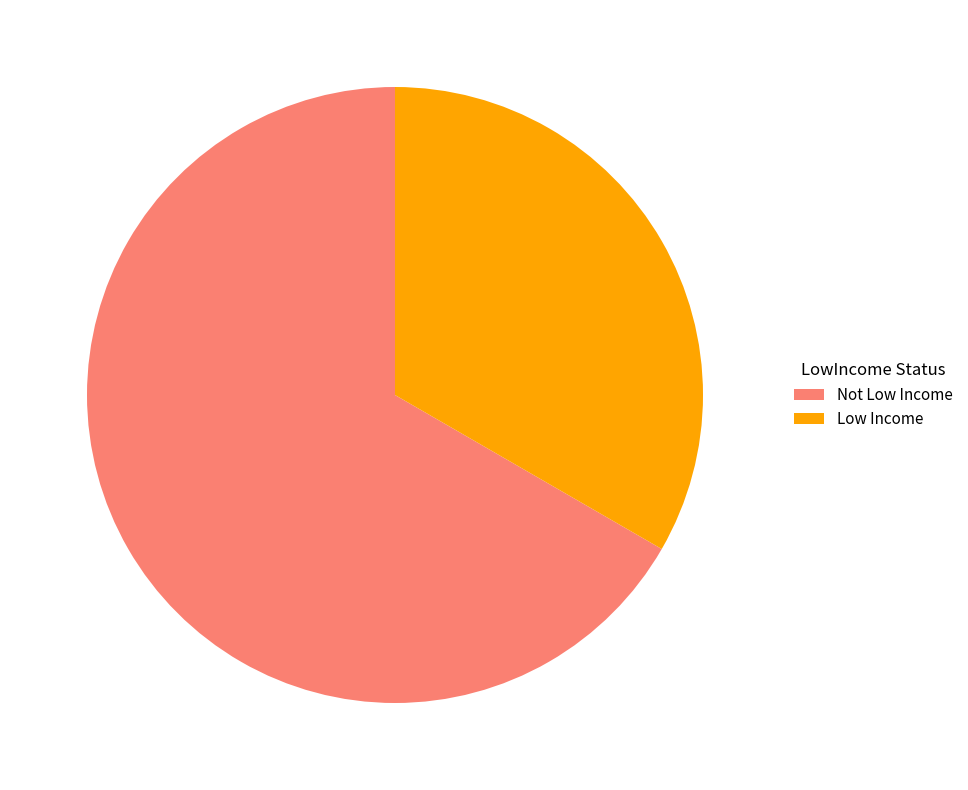

True or false: Not Low Income accounts for 67% of the total.

True